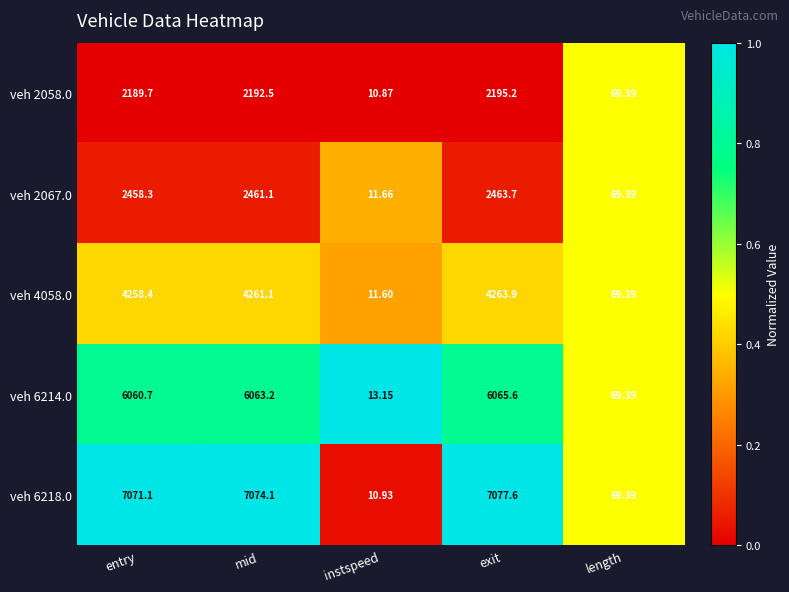

Where is veh 6214.0 nearest to the value 3039?

length